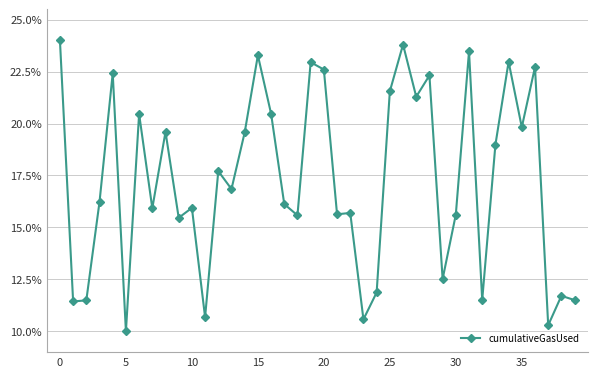

What is the value of the 25th point from the left?

11.9